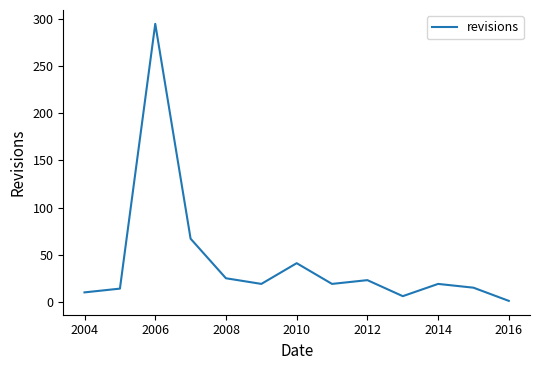

What is the maximum value shown in the chart?

295